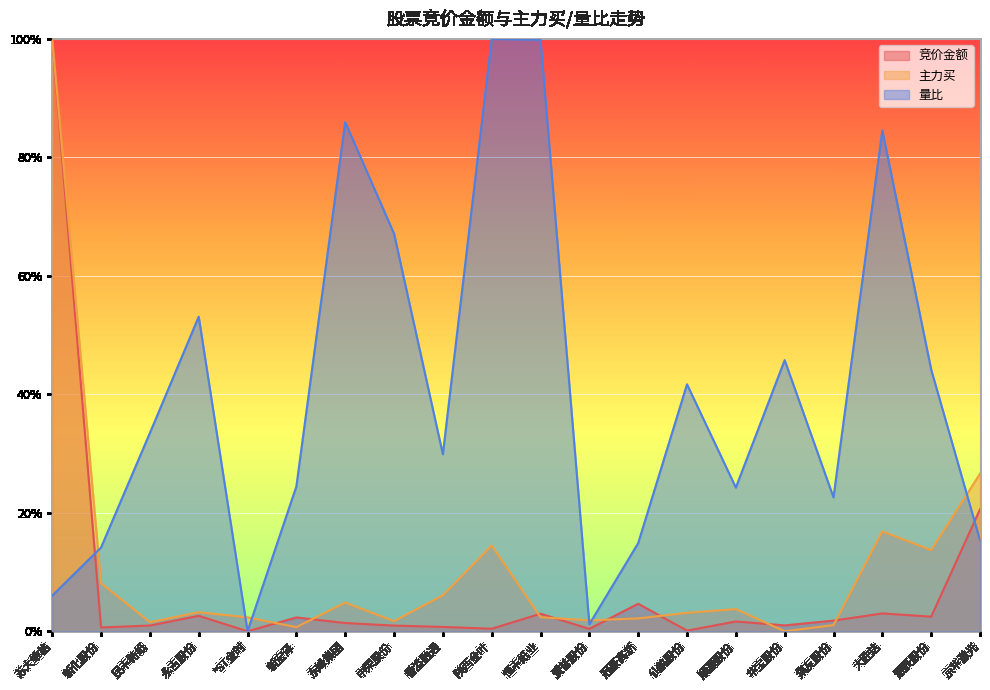

At which label does 量比 reach its peak?

陕西金叶